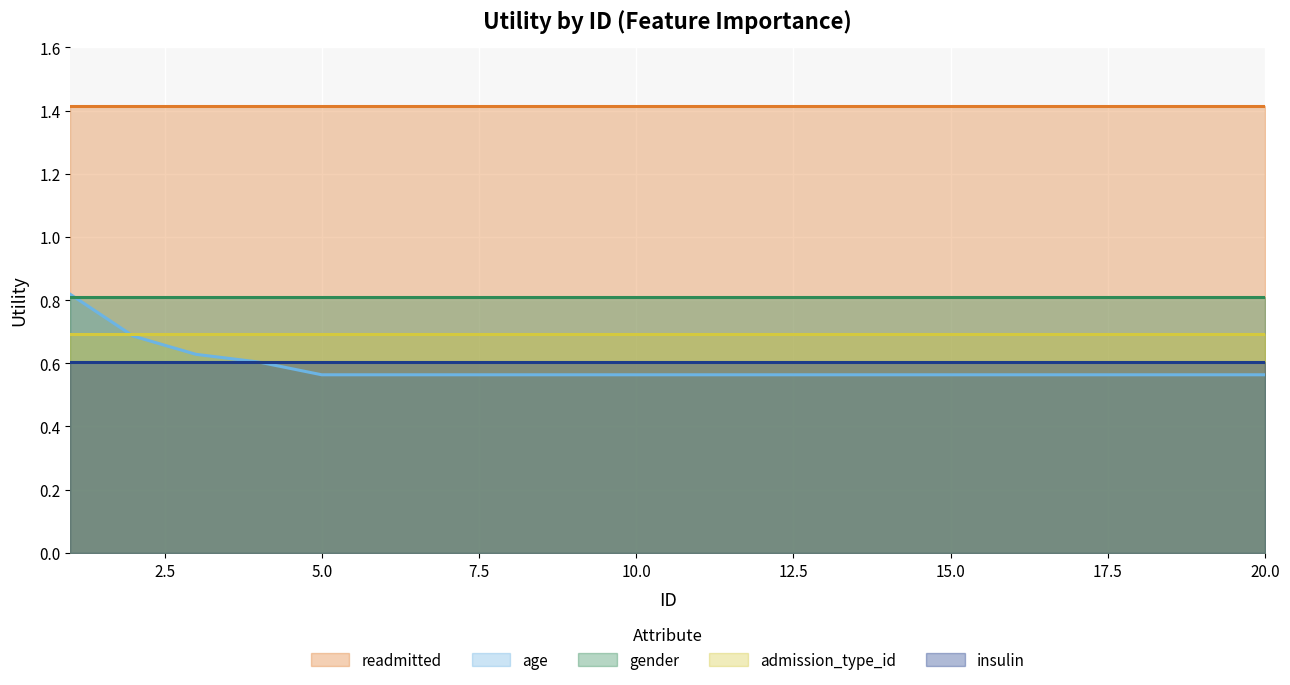

Between 17 and 7, which is larger?

17